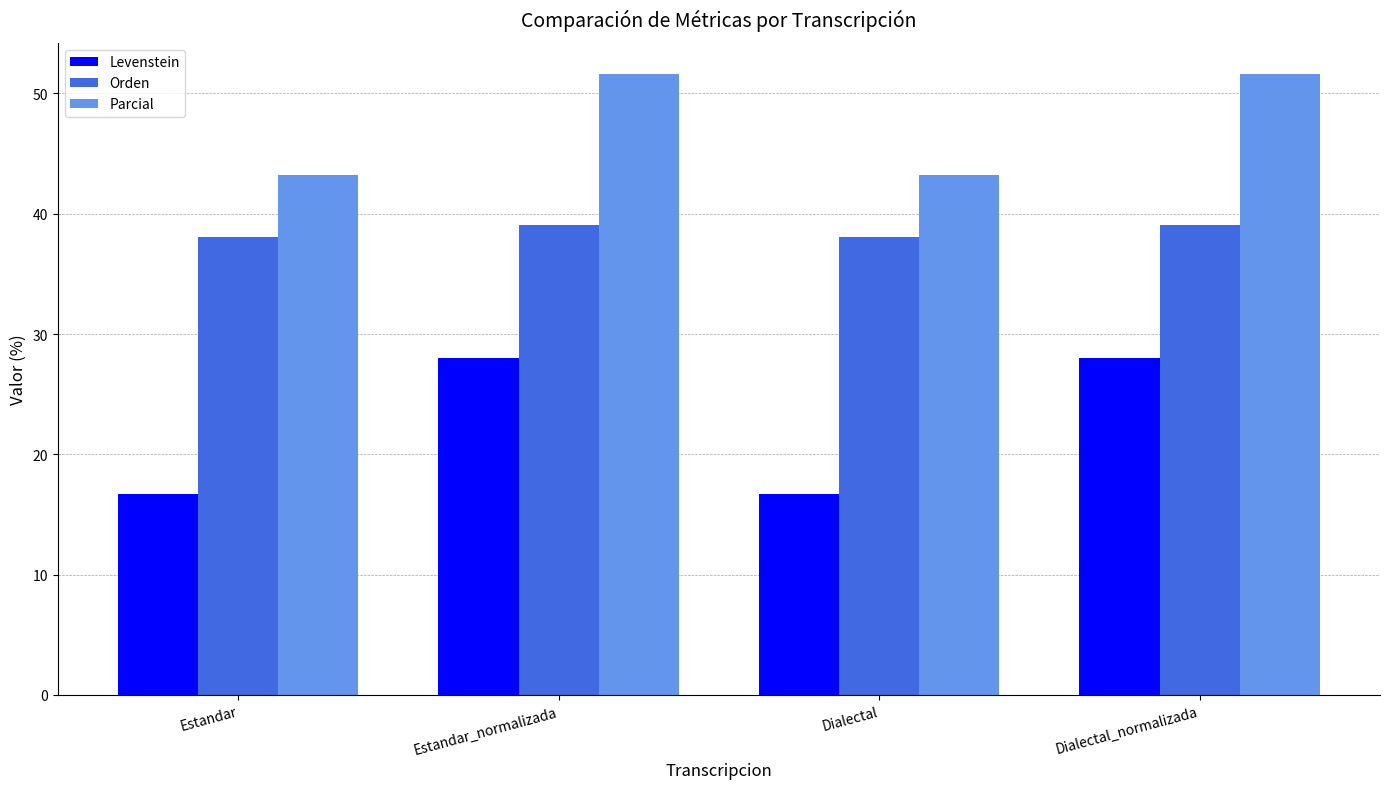

What is the total value across all series at Estandar?

98.0